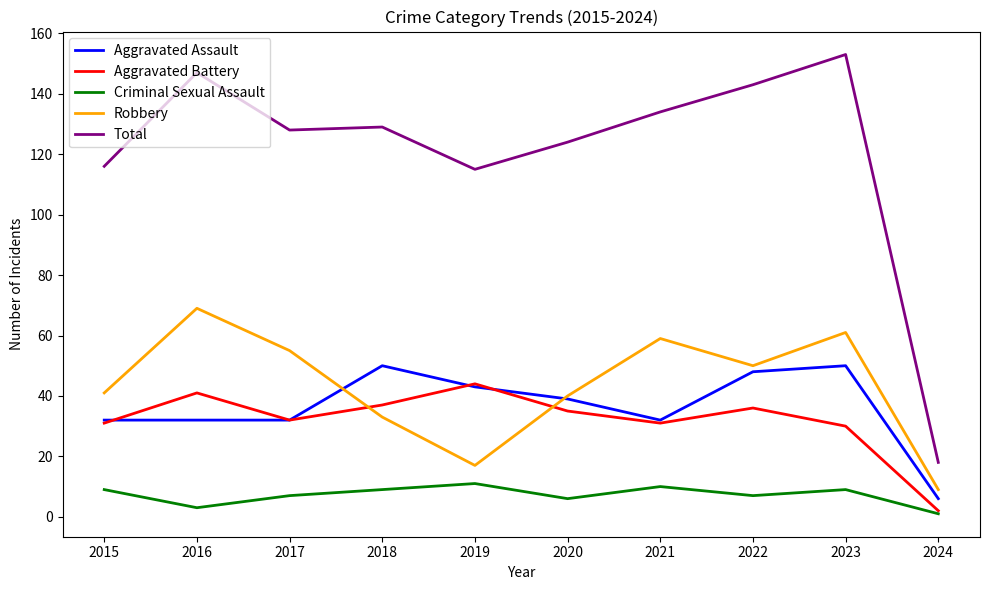

What is the spread (max minus min) of values at 2021?

124